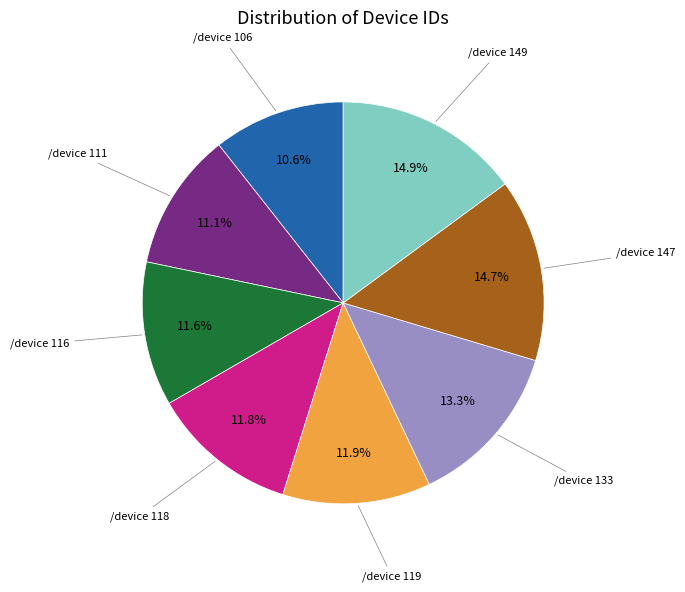

Is there a majority slice in this chart?

No